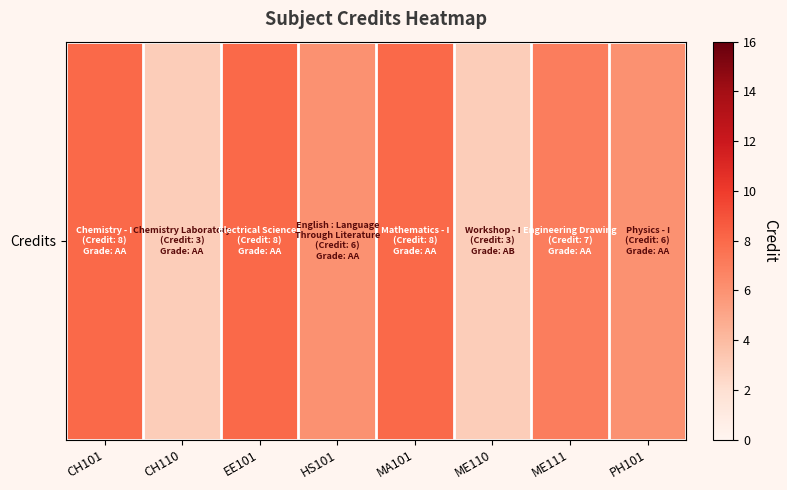

Is it true that the value at PH101 is 1?

False